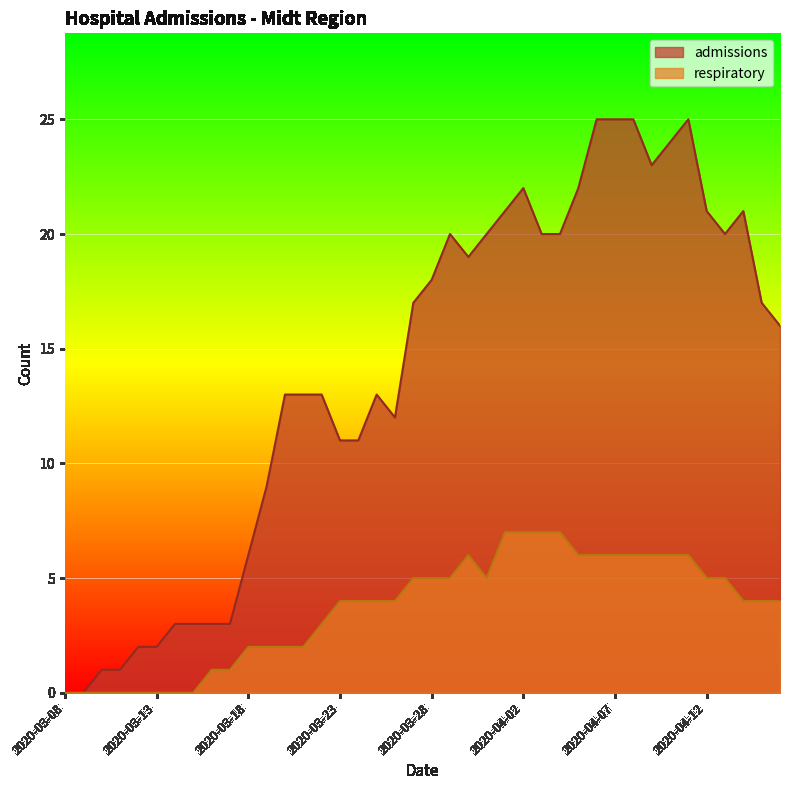

What are all the series names shown in the legend?

admissions, respiratory